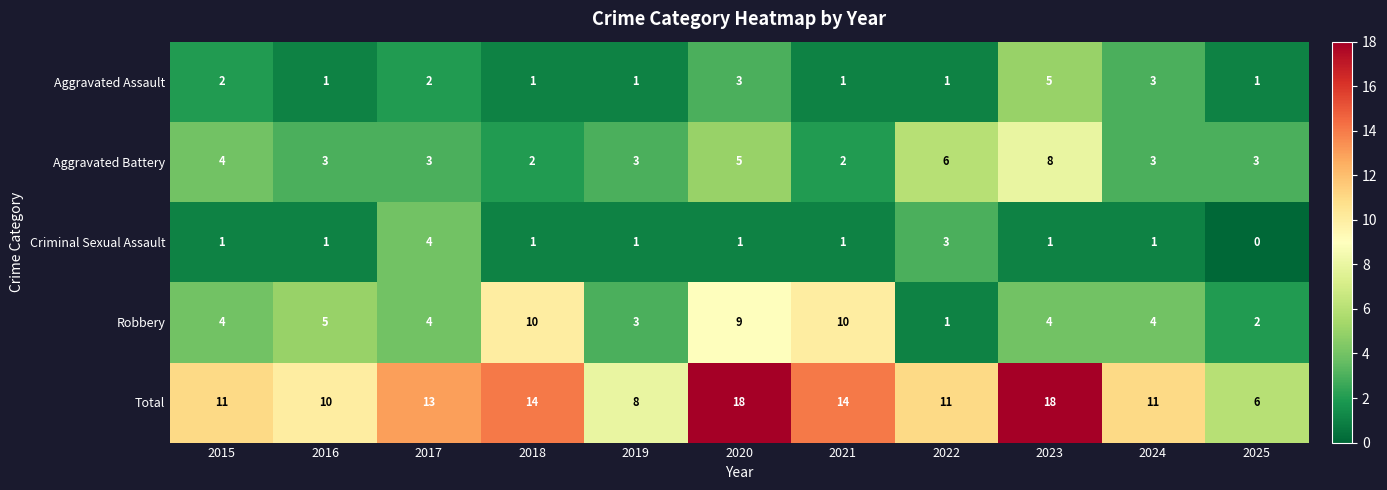

At how many categories does at least one series exceed 4?

11